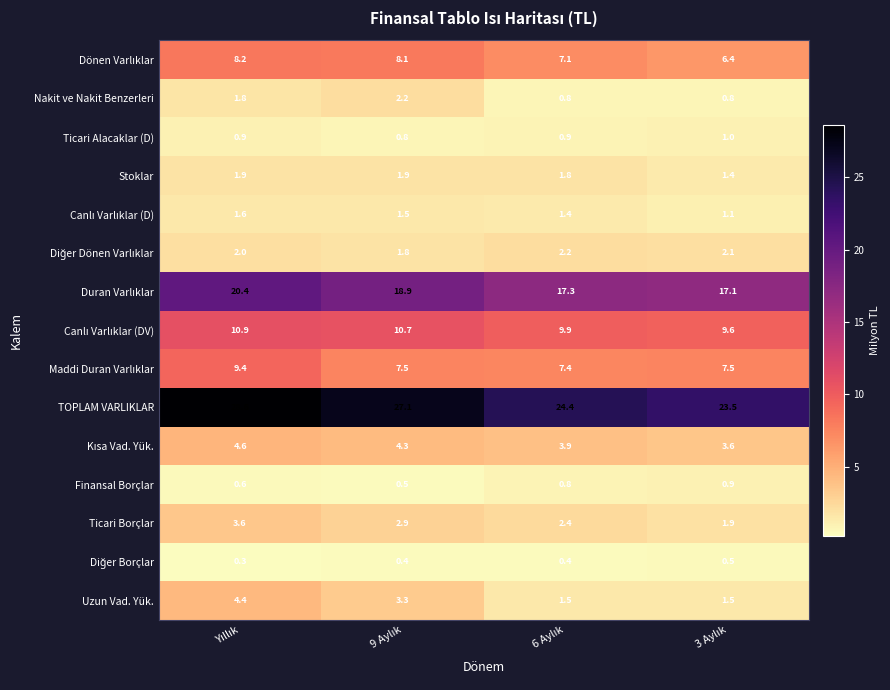

Count the Uzun Vad. Yük. values in the range 1 to 4.

3